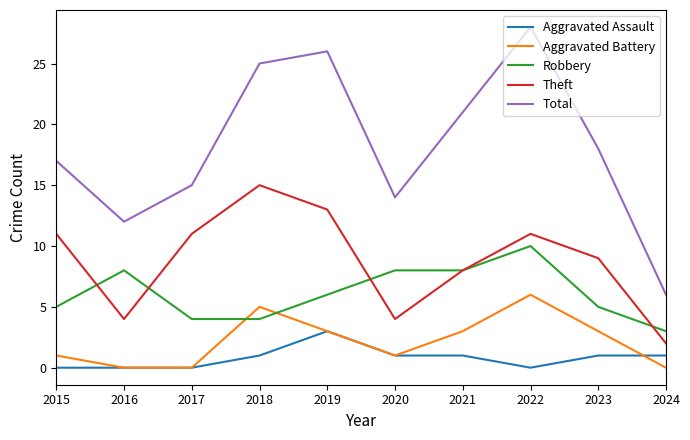

At which label does Total reach its peak?

2022